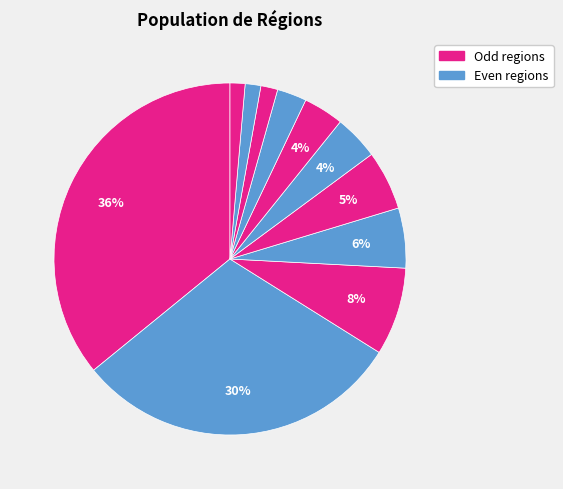

How many slices are in this pie chart?

11